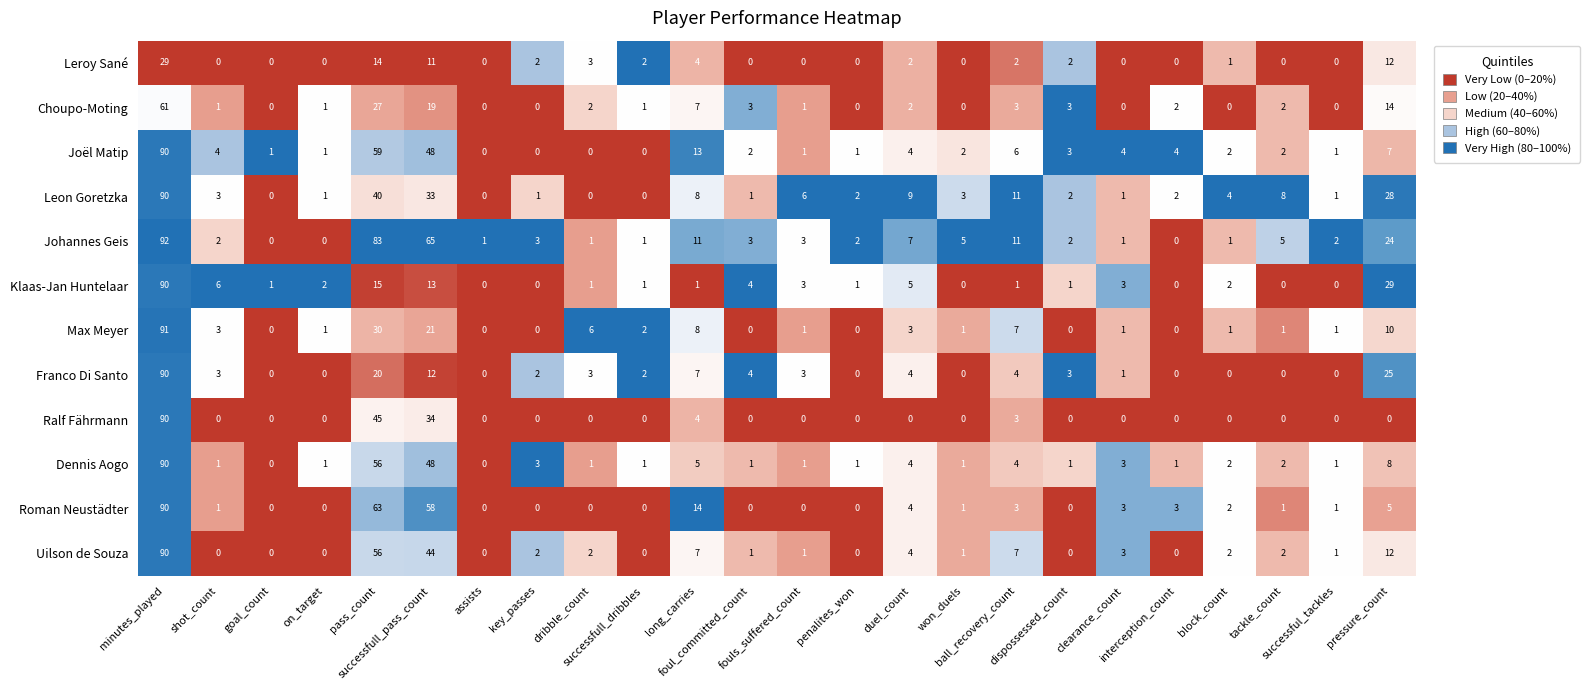

At how many categories does at least one series exceed 37?

3